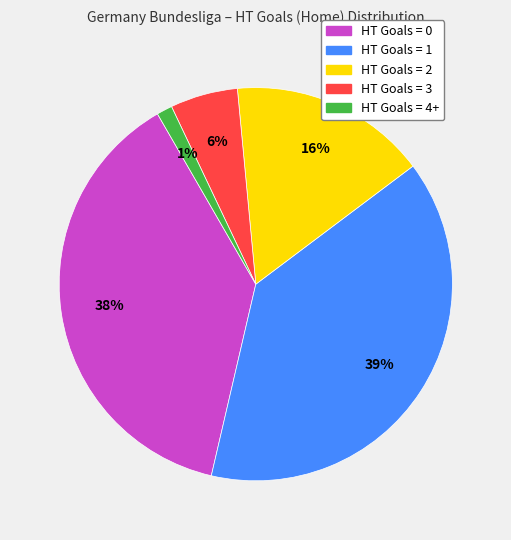

Which category has the biggest portion of the pie?

HT Goals = 1